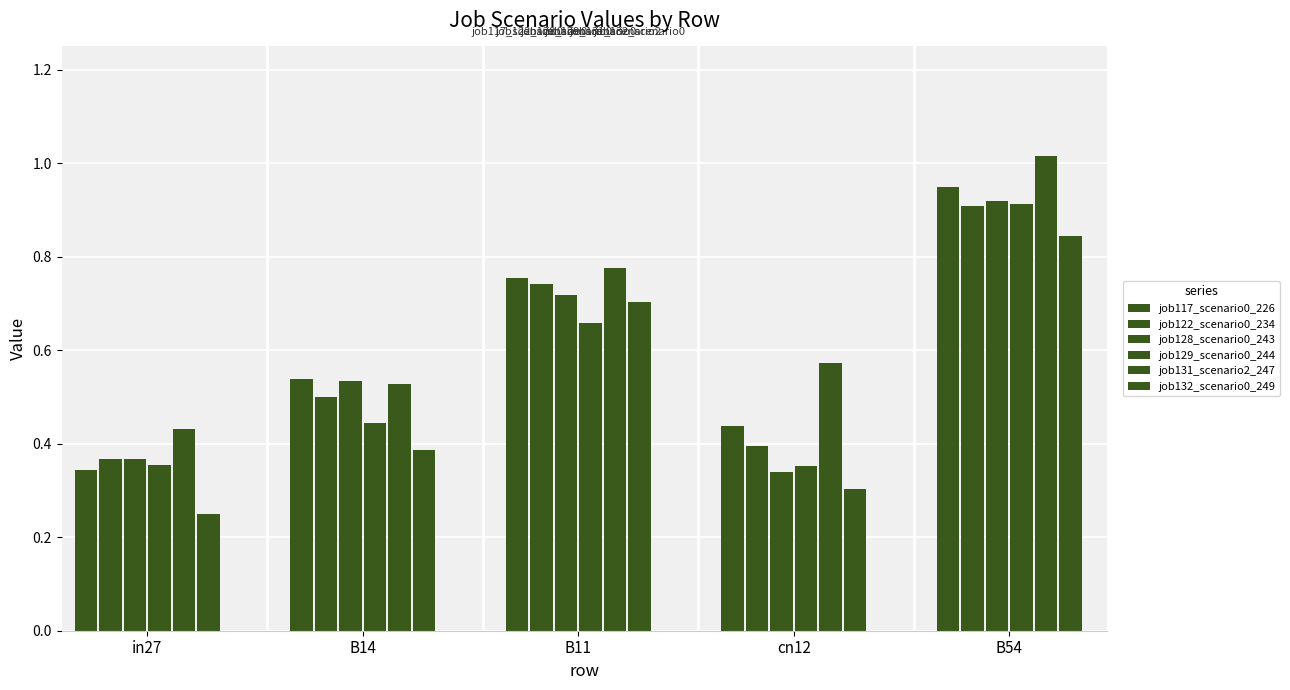

Count the number of categories in the chart.

5